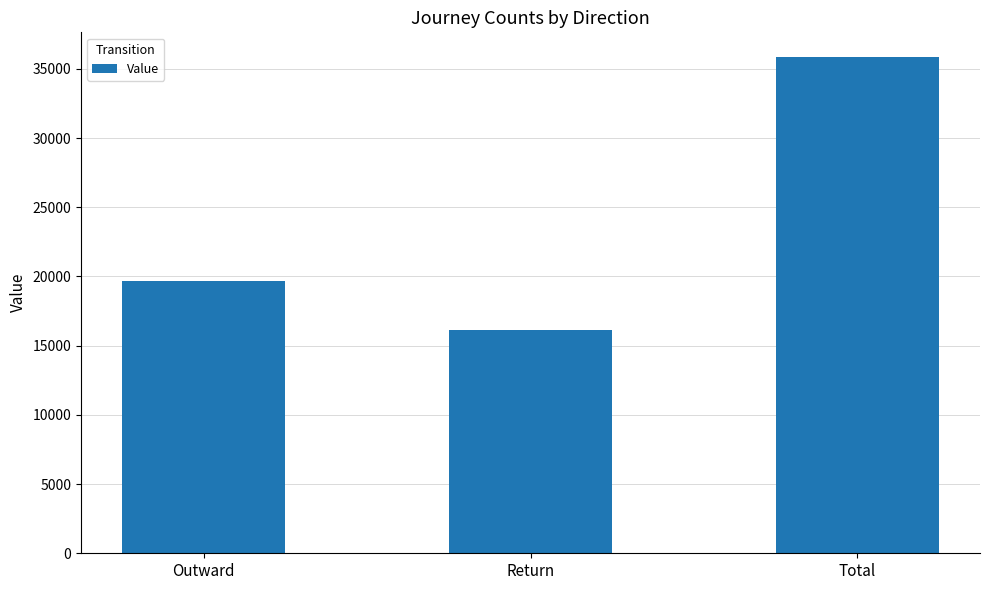

Approximately how many times larger is the value at Return compared to Total?

0.5